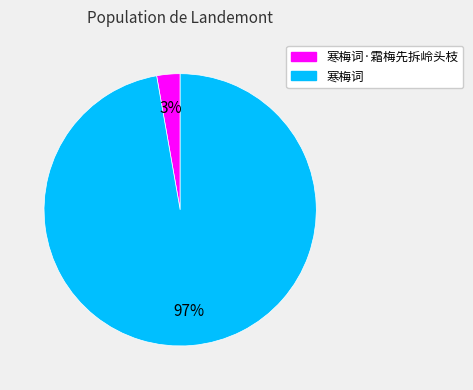

Is there a majority slice in this chart?

Yes